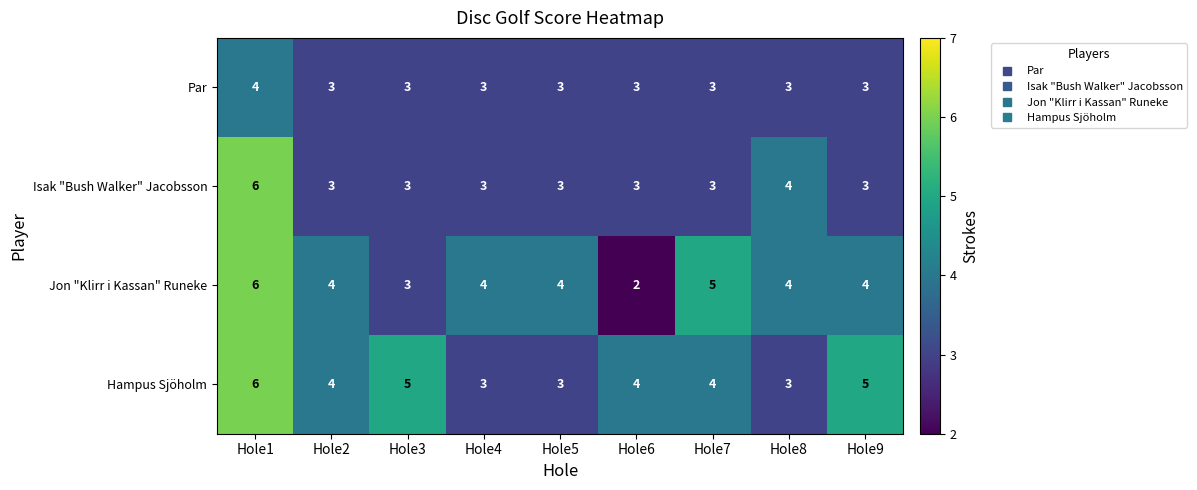

What is the difference between the maximum and minimum values in the Jon "Klirr i Kassan" Runeke series?

4